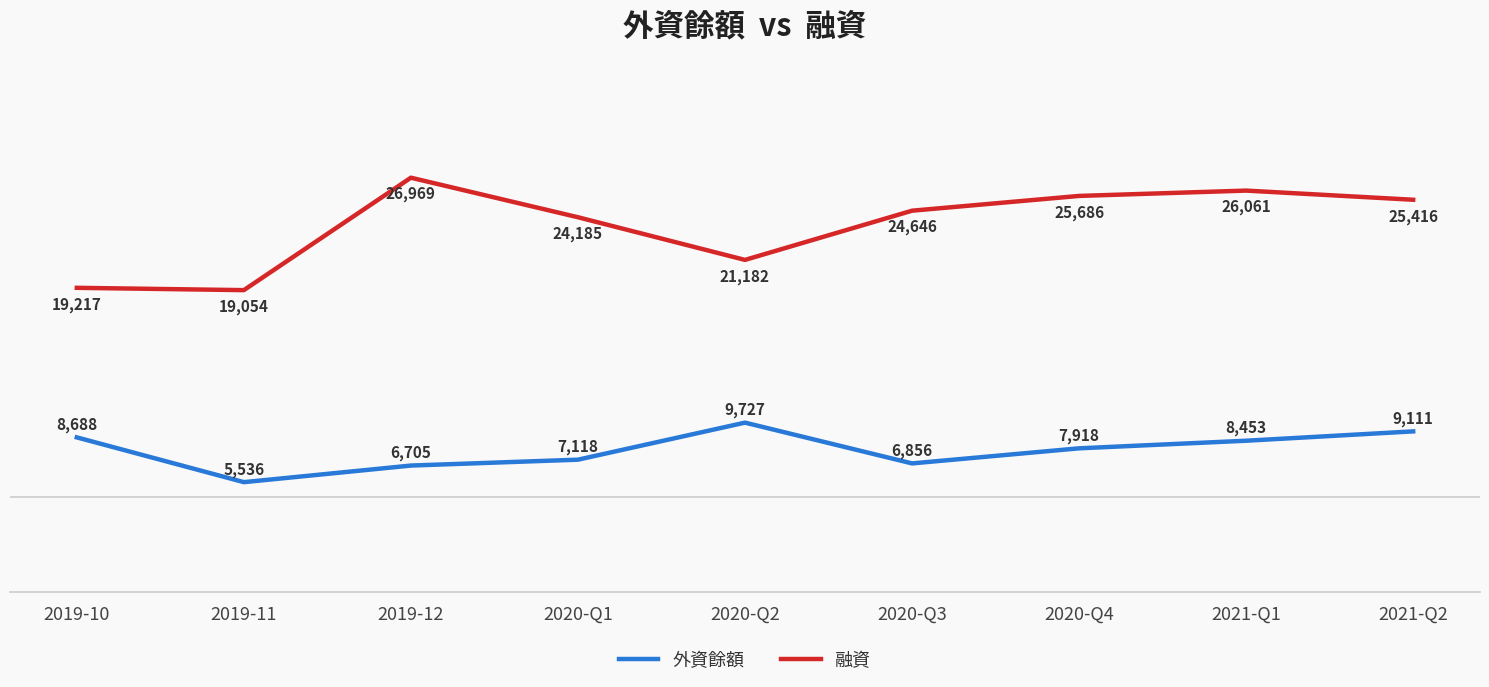

True or false: 外資餘額 has a value of 5535 at 2019-10.

False